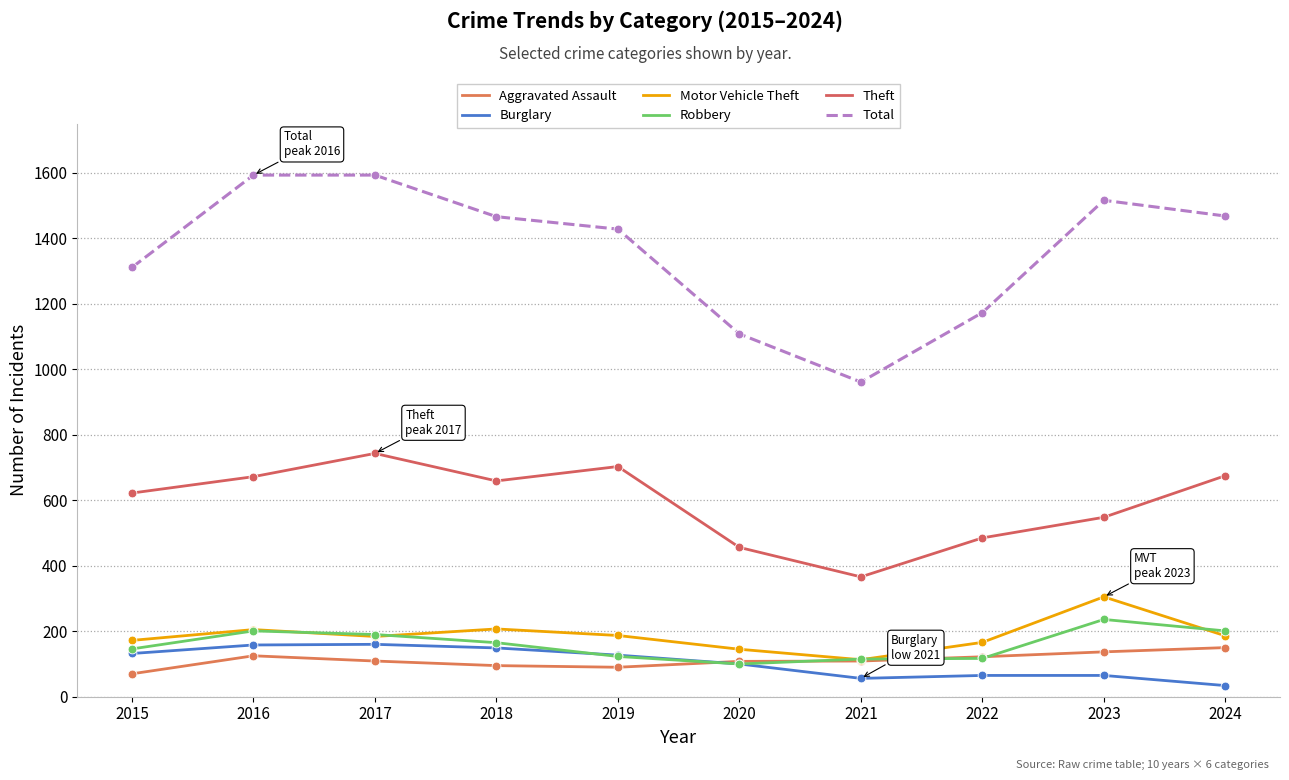

Is the value of Robbery at 2019 greater than the value of Burglary at 2022?

Yes